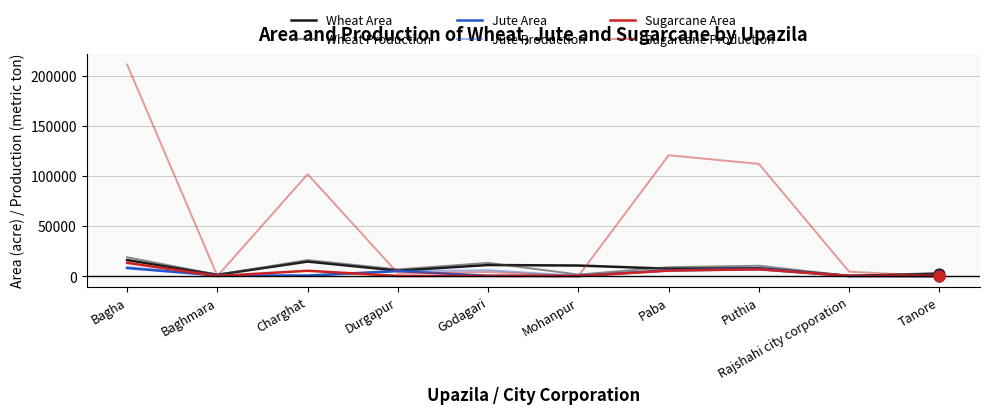

Does the chart have visible grid lines?

Yes